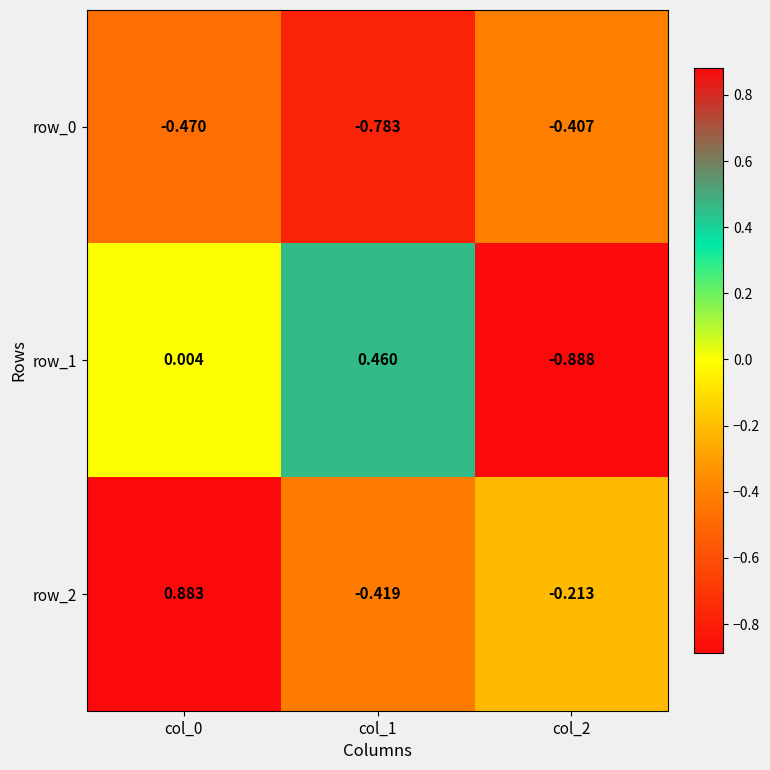

Which series has the largest total across all categories?

row_2